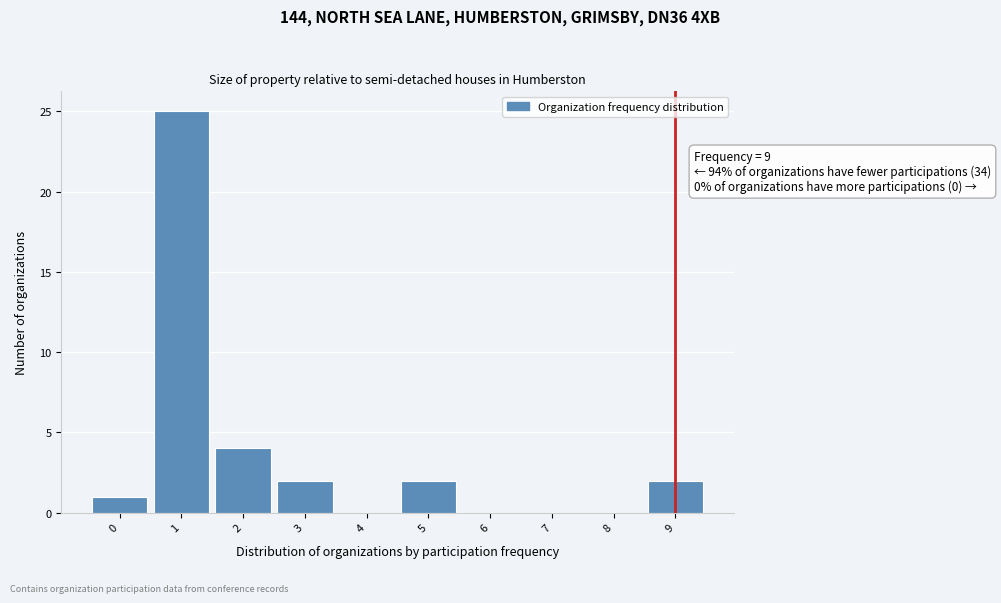

Which range on the x-axis has the tallest bar?

0.5 to 1.5